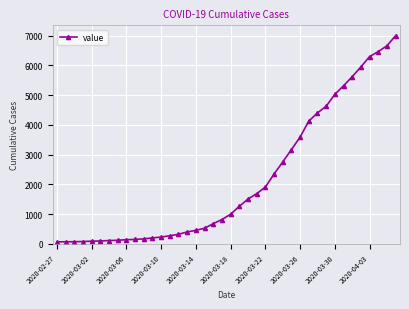

What is the sum of all values?

85740